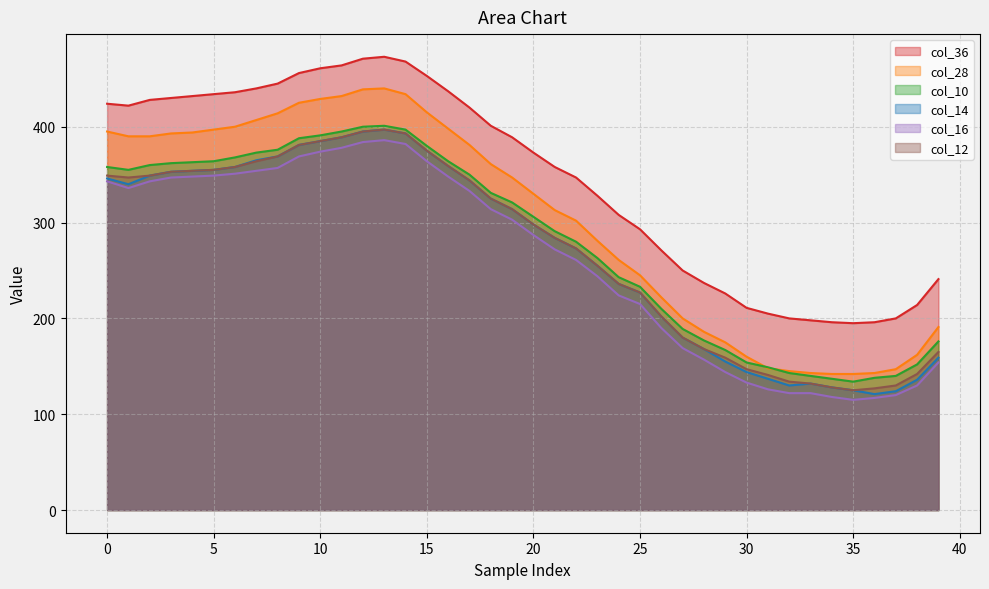

Does the chart have visible grid lines?

Yes